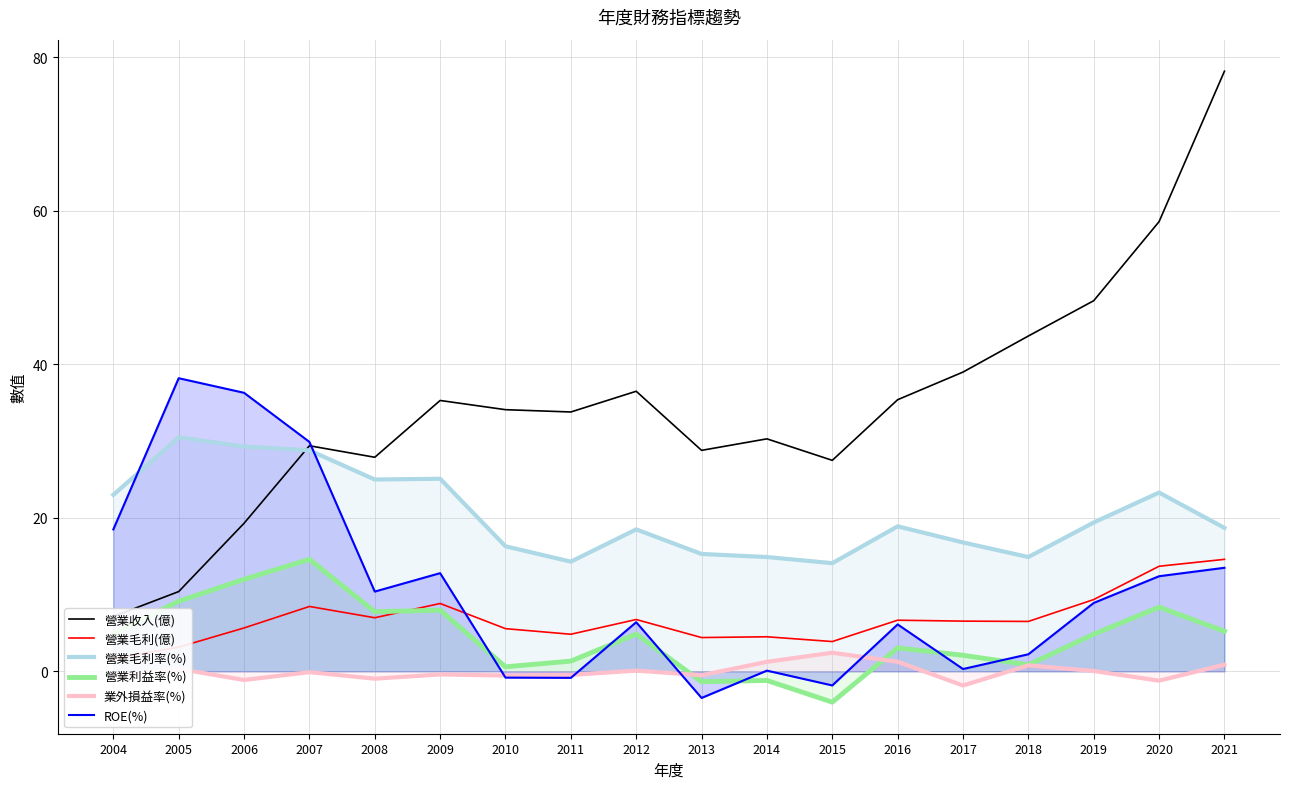

Between which two adjacent categories do 業外損益率(%) and ROE(%) first intersect?

2009 and 2010